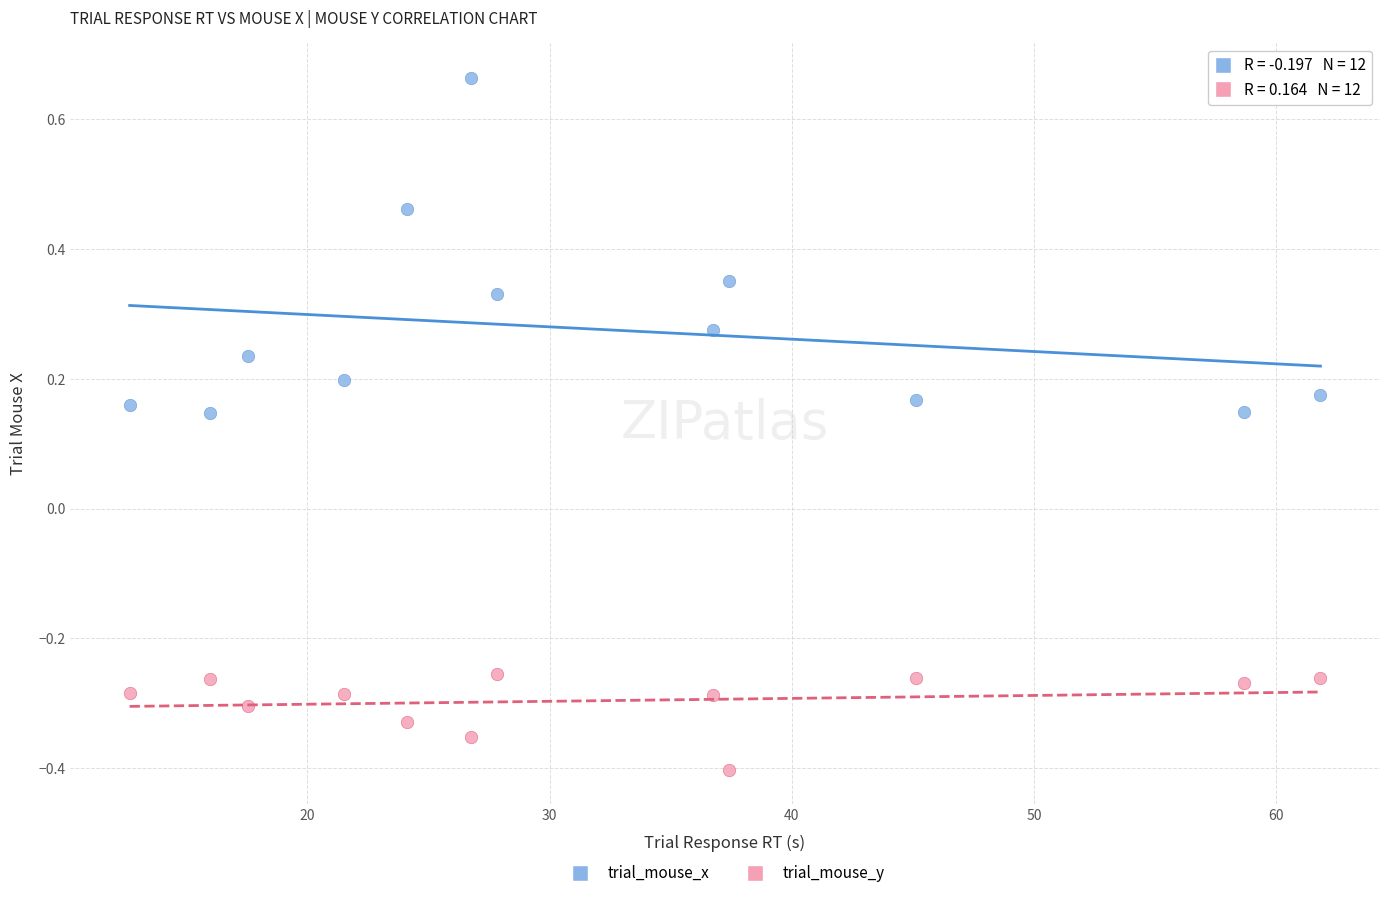

What are all the series names shown in the legend?

trial_mouse_x, trial_mouse_y